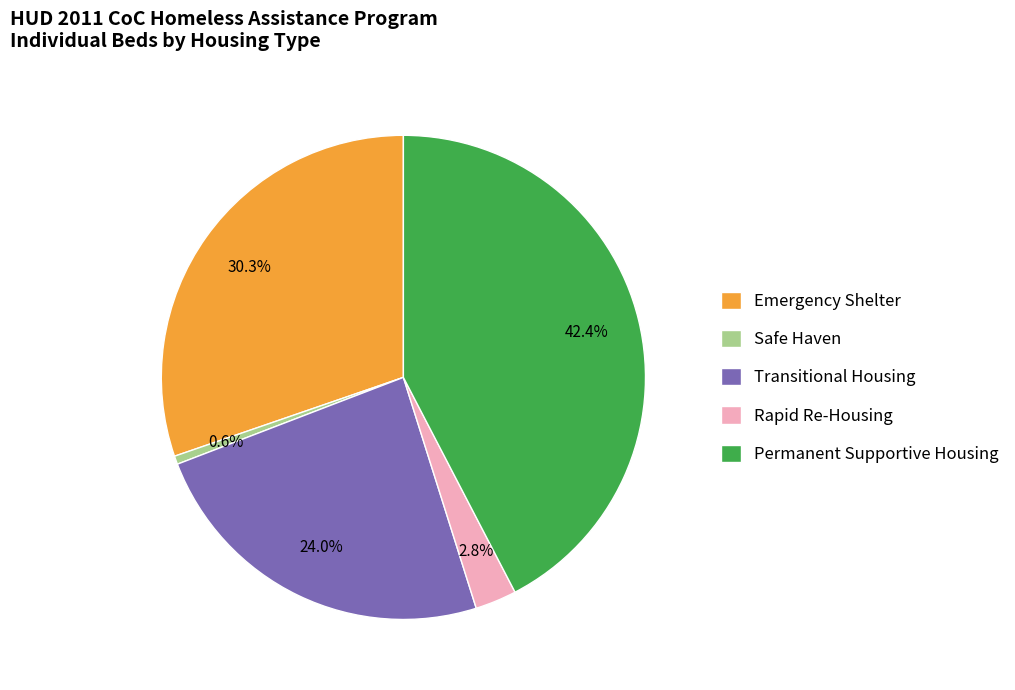

How many slices are in this pie chart?

5